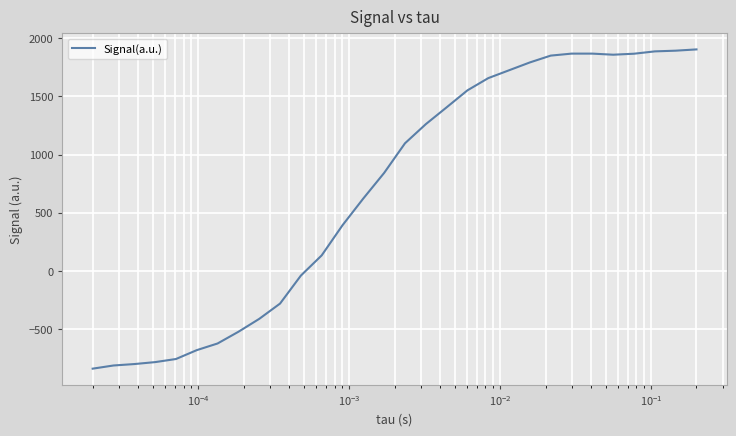

What is the maximum value shown in the chart?

1903.6